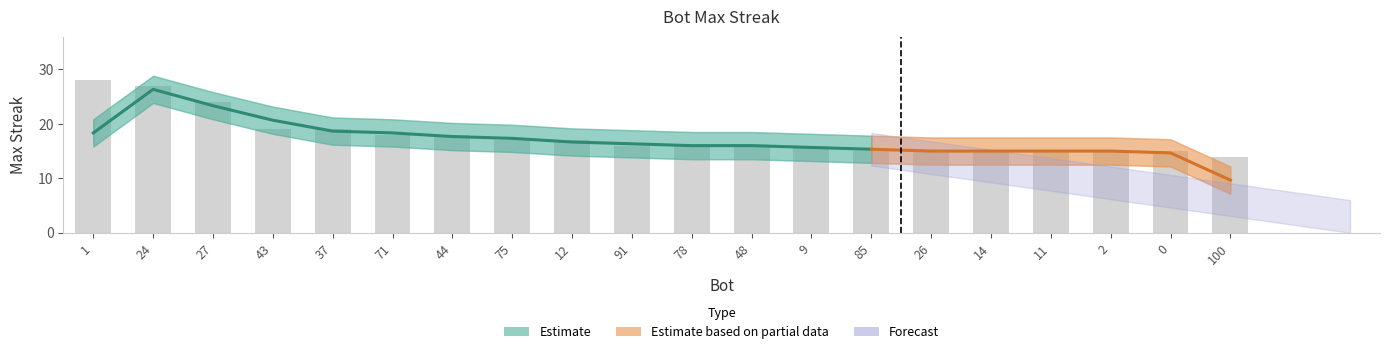

Which label corresponds to the largest value in the chart?

1